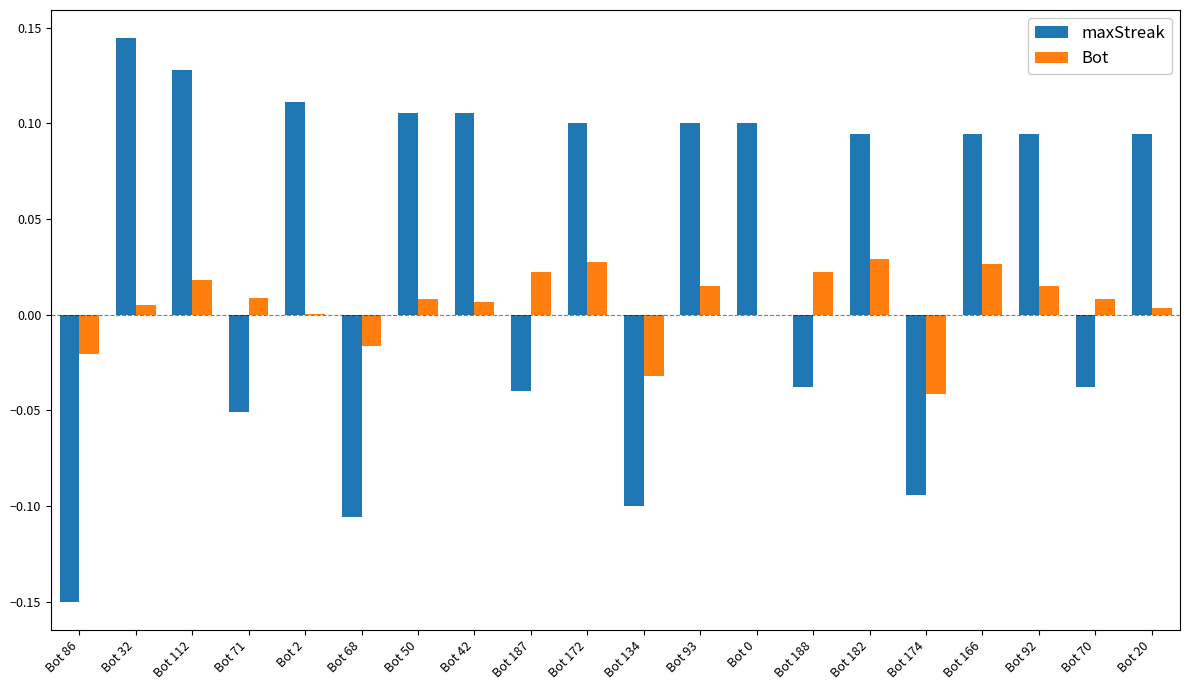

Is it true that Bot equals 0.0 at Bot 70?

True